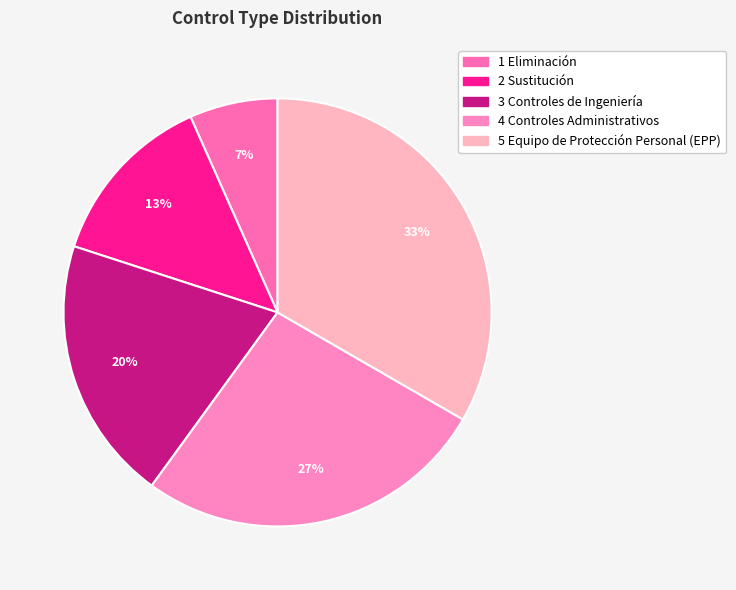

Is it true that 2 Sustitución is 13% of the pie?

True